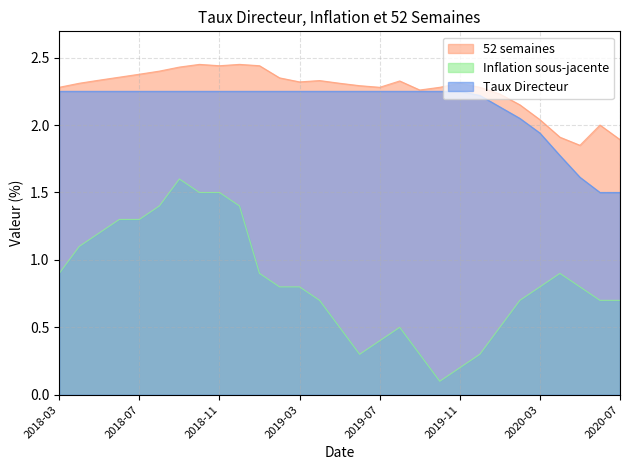

Reading right to left, what are all the values shown in this chart?

52 semaines: 1.9	2.0	1.9	1.9	2.0	2.1	2.2	2.3	2.3	2.3	2.3	2.3	2.3	2.3	2.3	2.3	2.3	2.4	2.4	2.5	2.4	2.5	2.4	2.4	2.4	2.4	2.3	2.3	2.3
Inflation sous-jacente: 0.7	0.7	0.8	0.9	0.8	0.7	0.5	0.3	0.2	0.1	0.3	0.5	0.4	0.3	0.5	0.7	0.8	0.8	0.9	1.4	1.5	1.5	1.6	1.4	1.3	1.3	1.2	1.1	0.9
Taux Directeur: 1.5	1.5	1.6	1.8	1.9	2.0	2.1	2.2	2.2	2.2	2.2	2.2	2.2	2.2	2.2	2.2	2.2	2.2	2.2	2.2	2.2	2.2	2.2	2.2	2.2	2.2	2.2	2.2	2.2